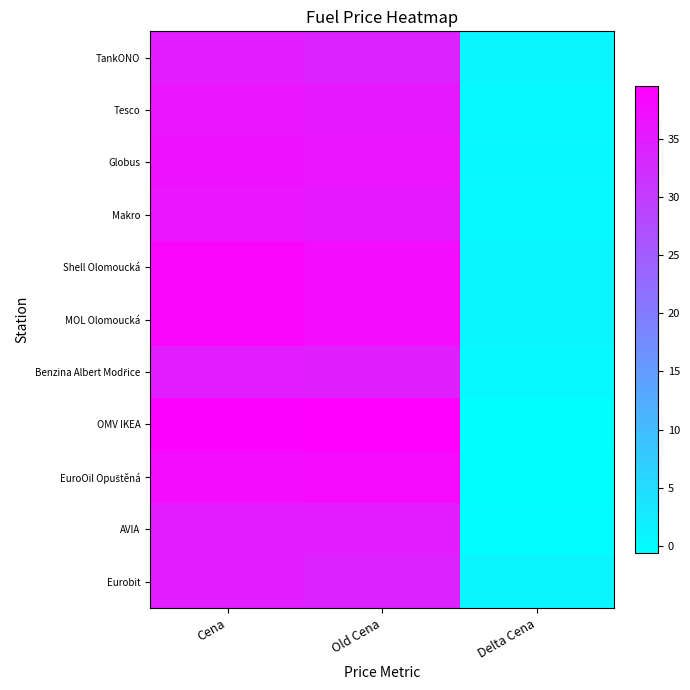

Which series has the widest spread of values?

OMV IKEA